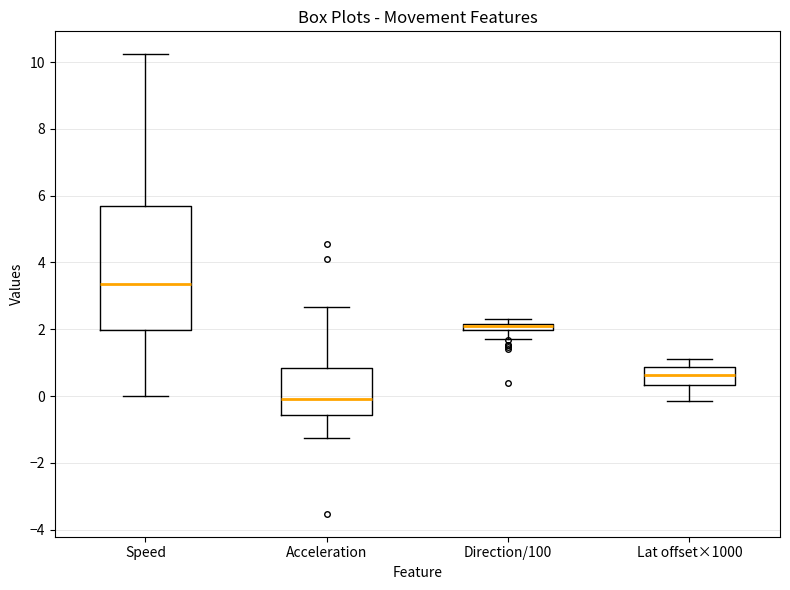

Comparing the boxes themselves (not the whiskers), which one is the tallest?

Speed